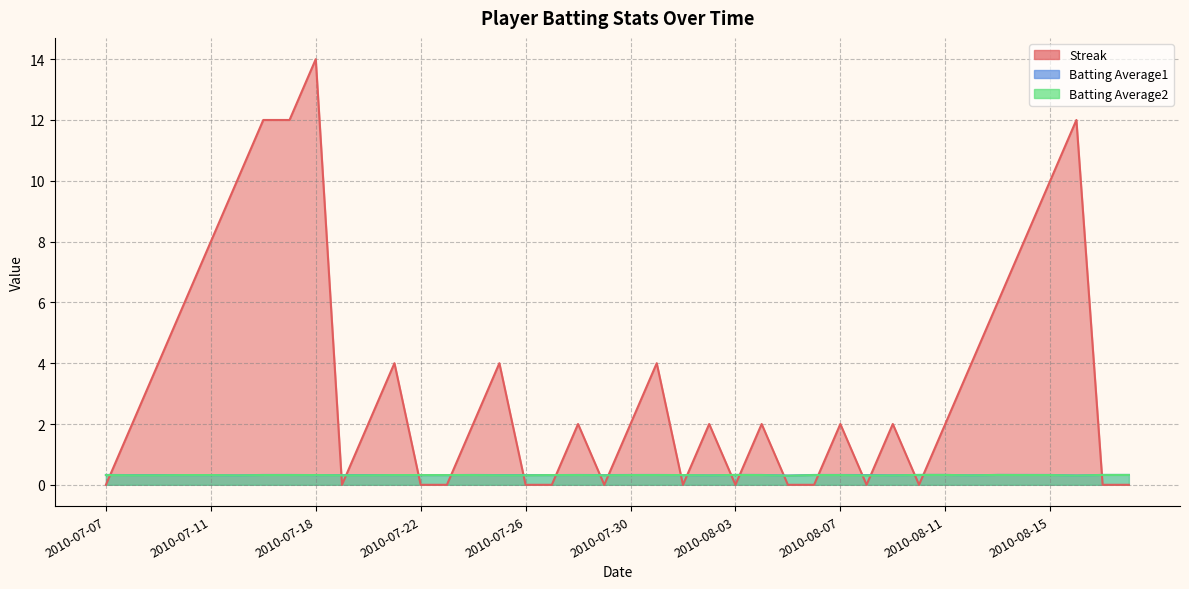

At how many categories does at least one series exceed 5?

10